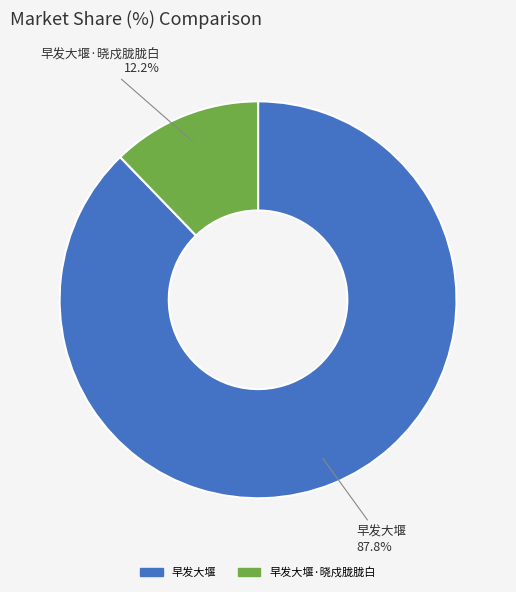

Is there a majority slice in this chart?

Yes